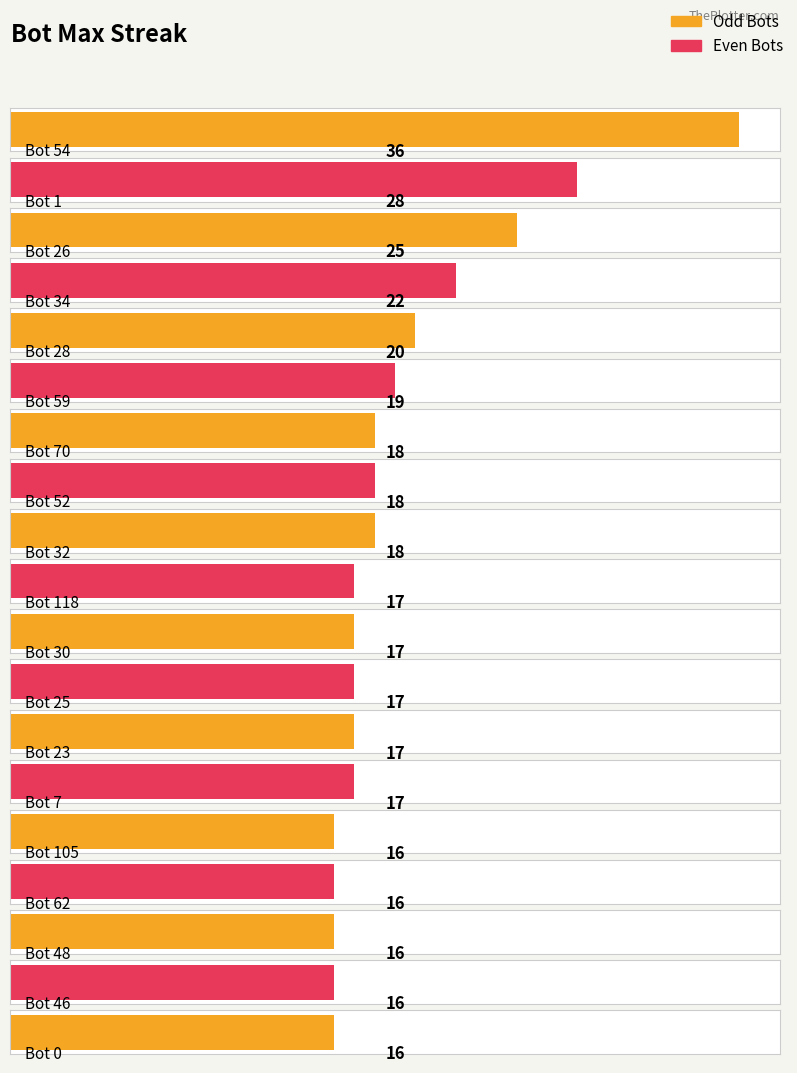

Rank the categories by value from highest to lowest.

54, 1, 26, 34, 28, 59, 70, 52, 32, 118, 30, 25, 23, 7, 105, 62, 48, 46, 0